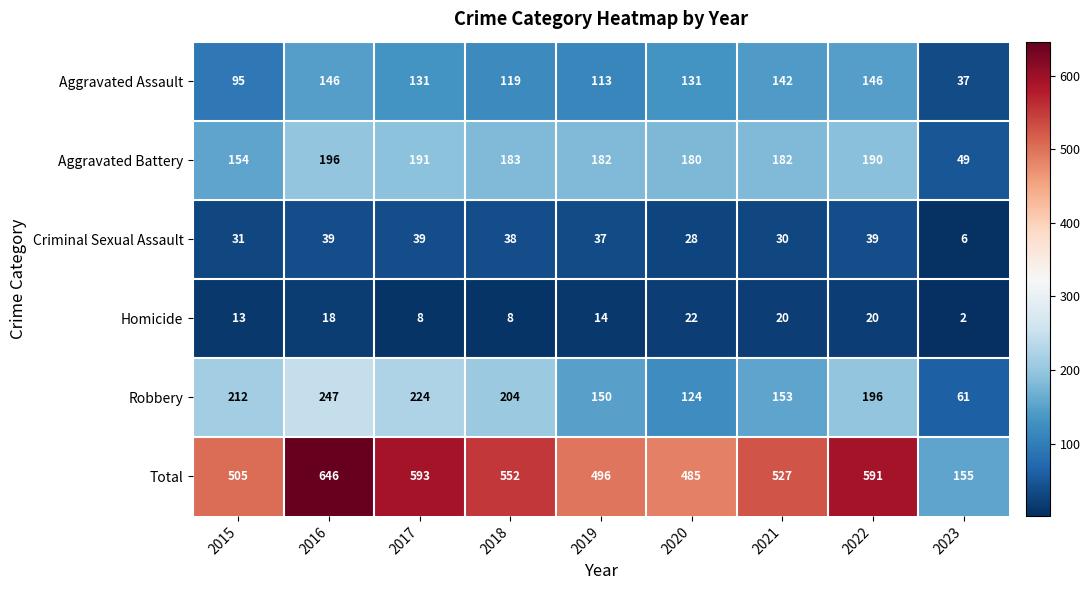

What is the sum of the Criminal Sexual Assault values at 2021 and 2016?

69